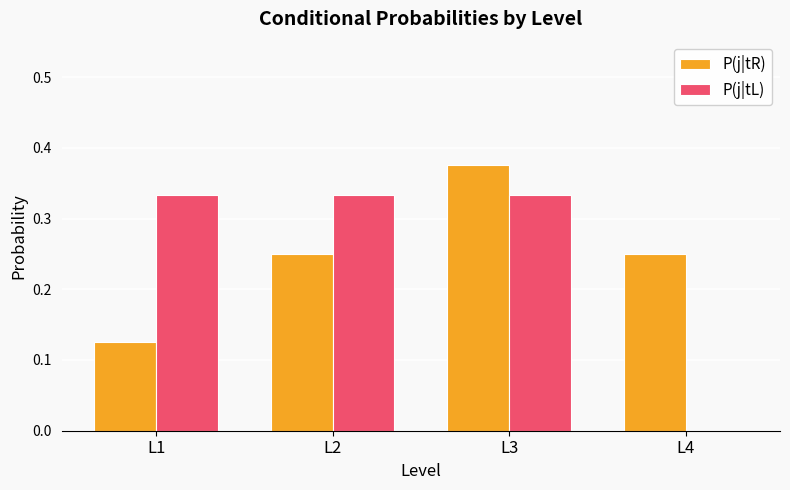

The value of P(j|tL) at L4 is 0.0. True or false?

True